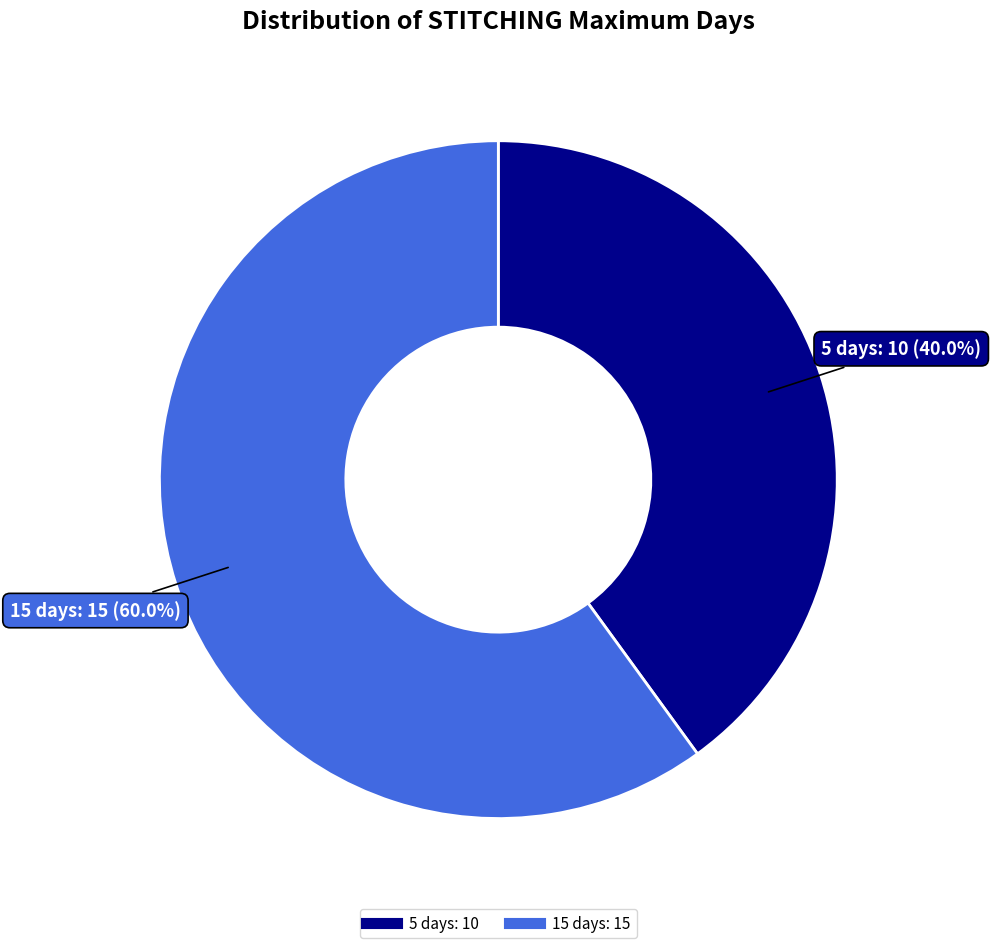

Is 15 days the majority of the pie?

Yes